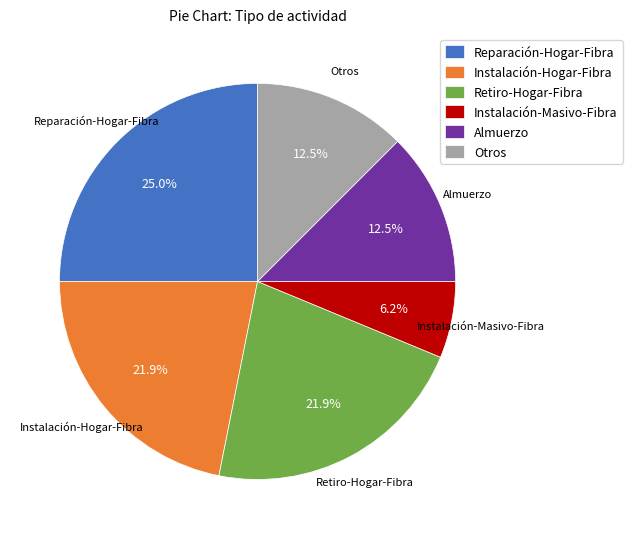

Does Almuerzo account for over 50% of the chart?

No